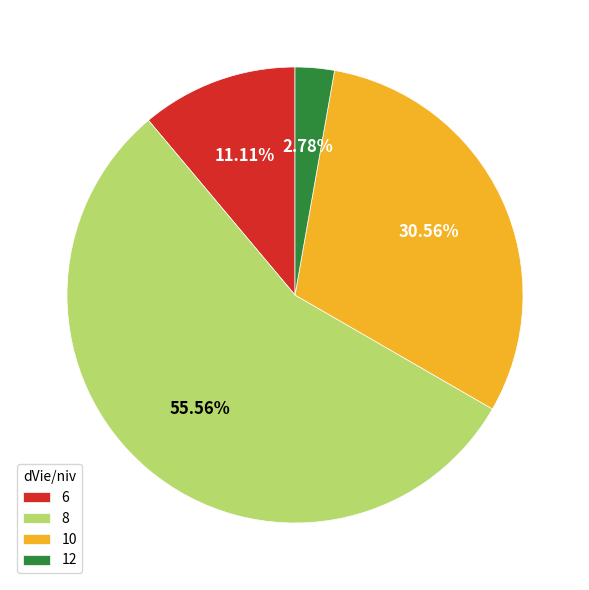

Is there a majority slice in this chart?

Yes